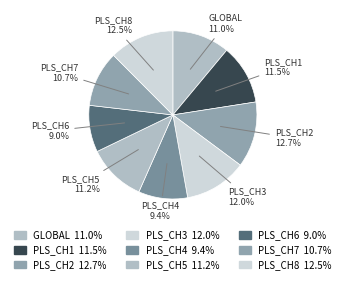

Is there a majority slice in this chart?

No